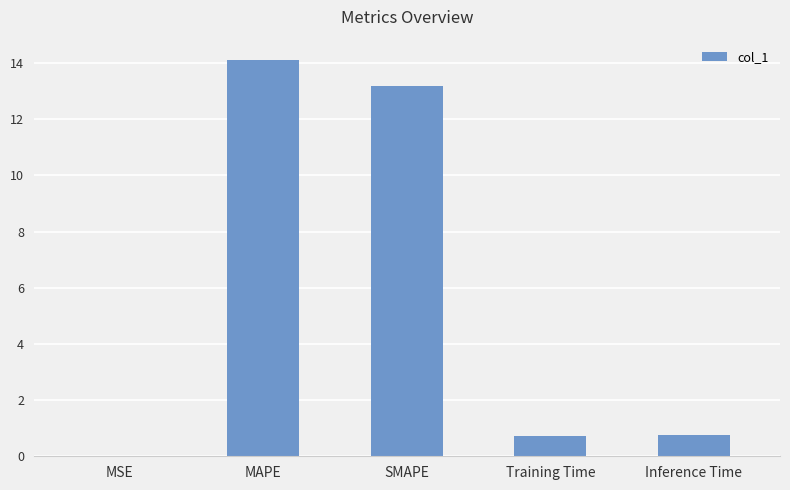

What is the sum of all values?

28.8